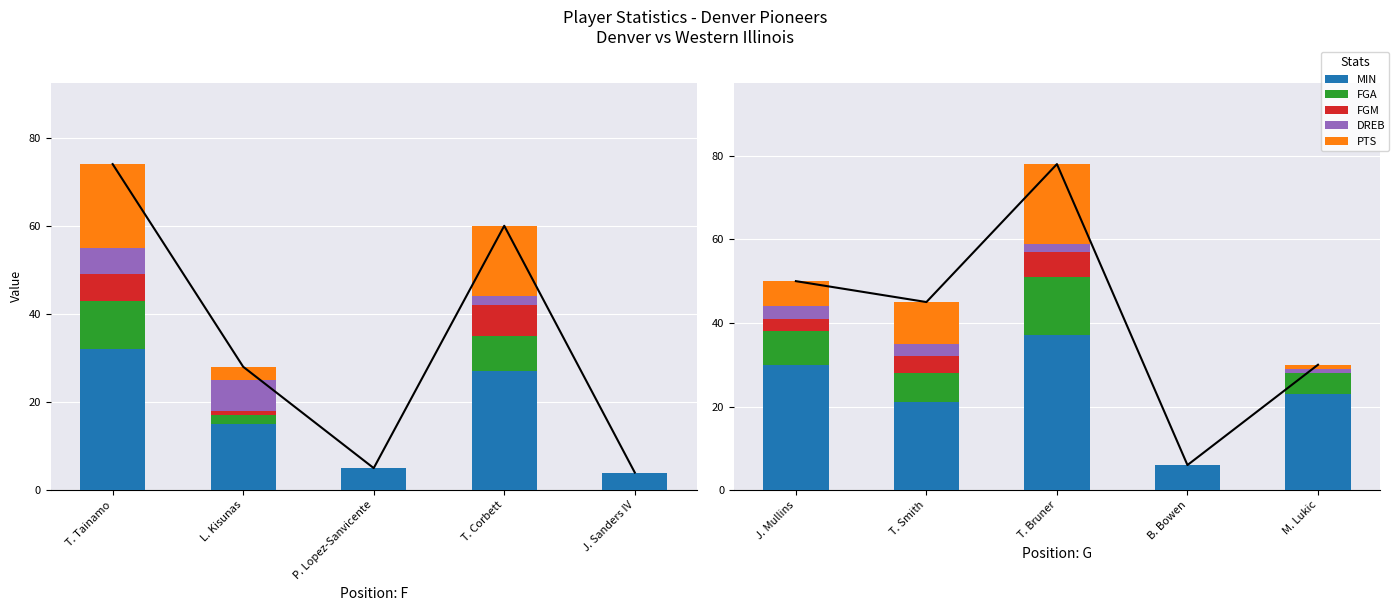

True or false: FGM has a value of 9 at T. Bruner.

False